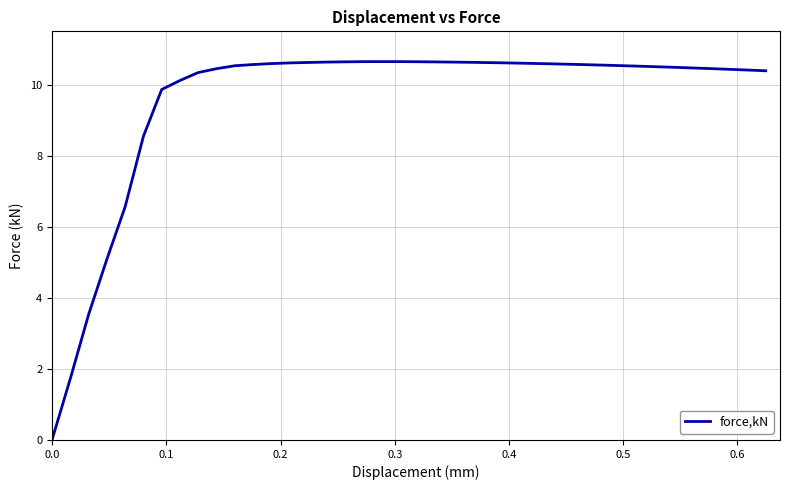

What is the difference between the maximum and minimum values?

10.6